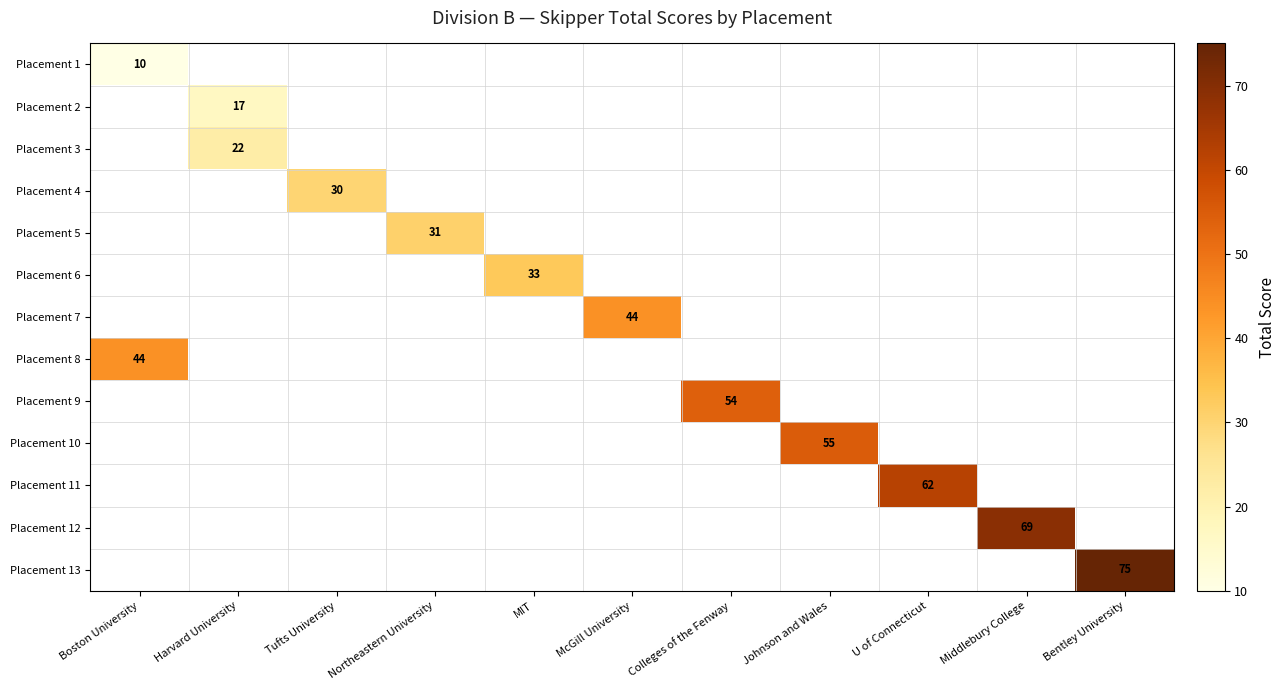

The value of Placement 13 at Bentley University is 121. True or false?

False